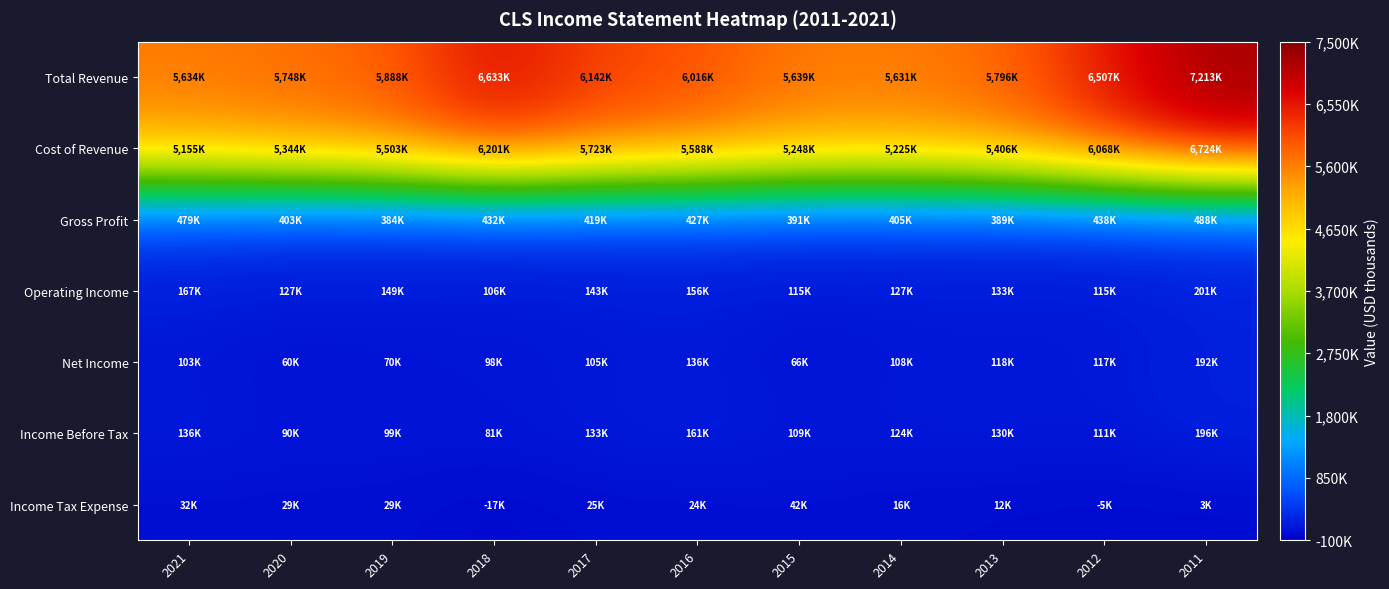

Which category has the lowest value across all series?

2018